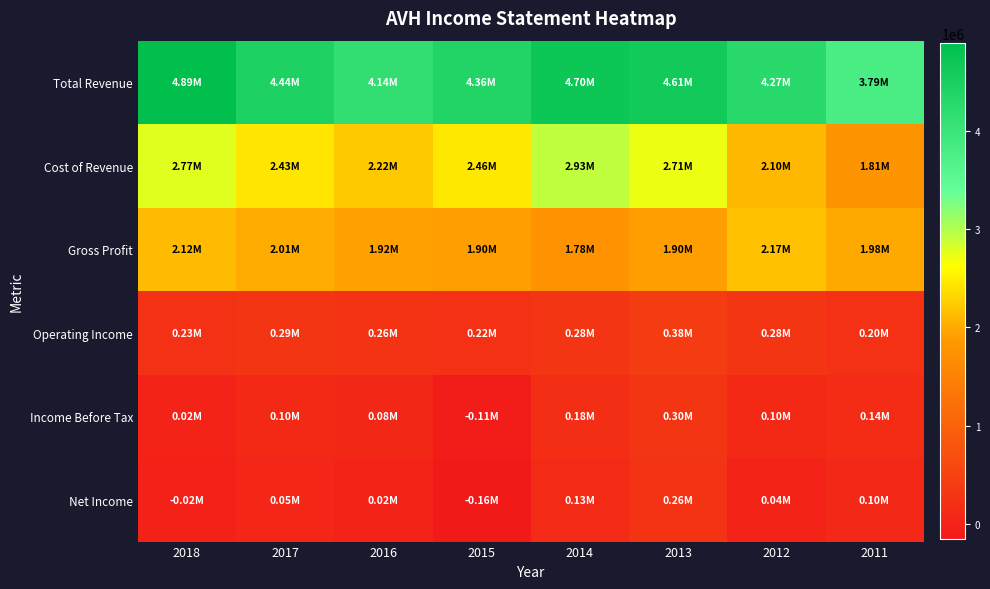

Reading right to left, extract all data points from this chart.

Total Revenue: 2011=3794400	2012=4269700	2013=4609600	2014=4703600	2015=4361300	2016=4138300	2017=4441700	2018=4890800
Cost of Revenue: 2011=1813000	2012=2100100	2013=2708000	2014=2927500	2015=2456700	2016=2215700	2017=2434900	2018=2774300
Gross Profit: 2011=1981400	2012=2169500	2013=1901600	2014=1776100	2015=1904600	2016=1922600	2017=2006800	2018=2116500
Operating Income: 2011=202400	2012=280900	2013=384900	2014=279500	2015=218800	2016=258500	2017=293600	2018=232100
Income Before Tax: 2011=143700	2012=103000	2013=295300	2014=178800	2015=-108500	2016=78300	2017=102100	2018=21400
Net Income: 2011=98900	2012=35100	2013=257500	2014=129300	2015=-155400	2016=17000	2017=48200	2018=-24800